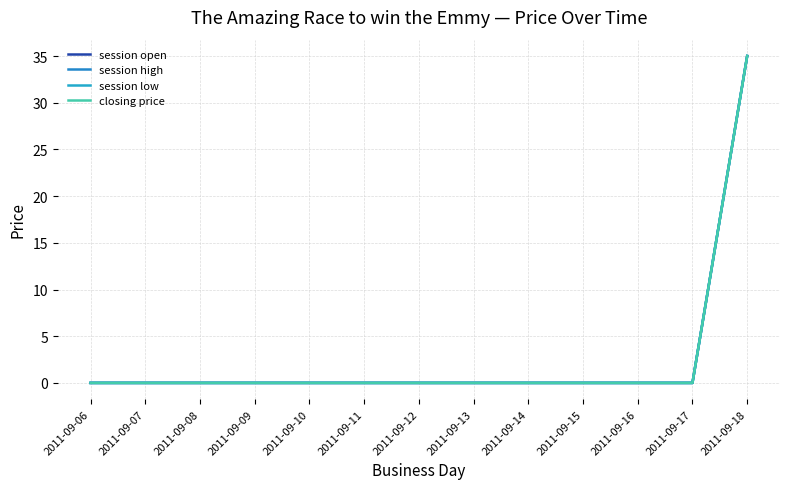

Which series changed the most between 2011-09-08 and 2011-09-13?

session open